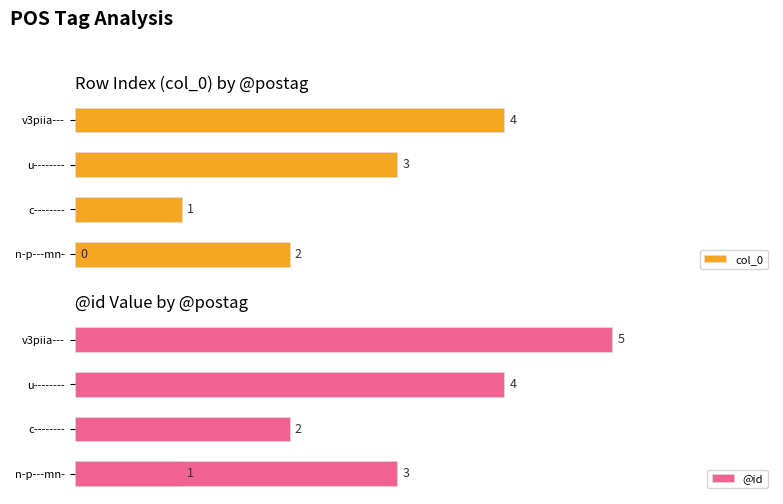

Which series has the largest range (max minus min)?

col_0